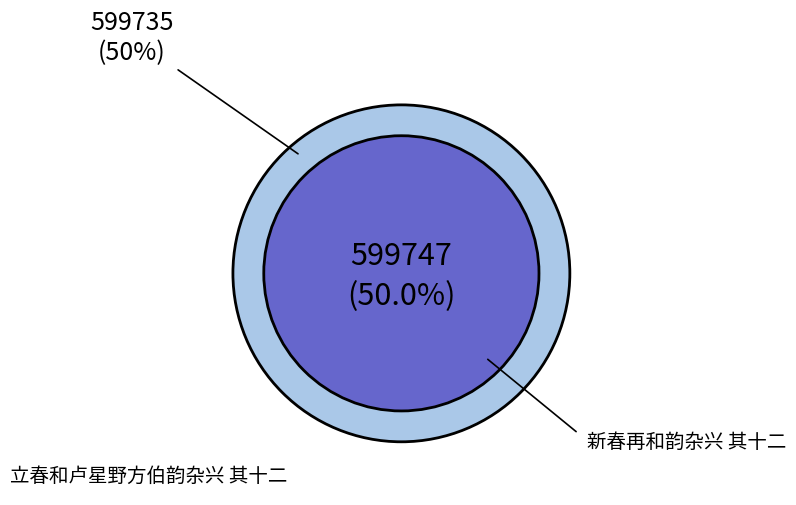

Count the number of slices in the pie.

2